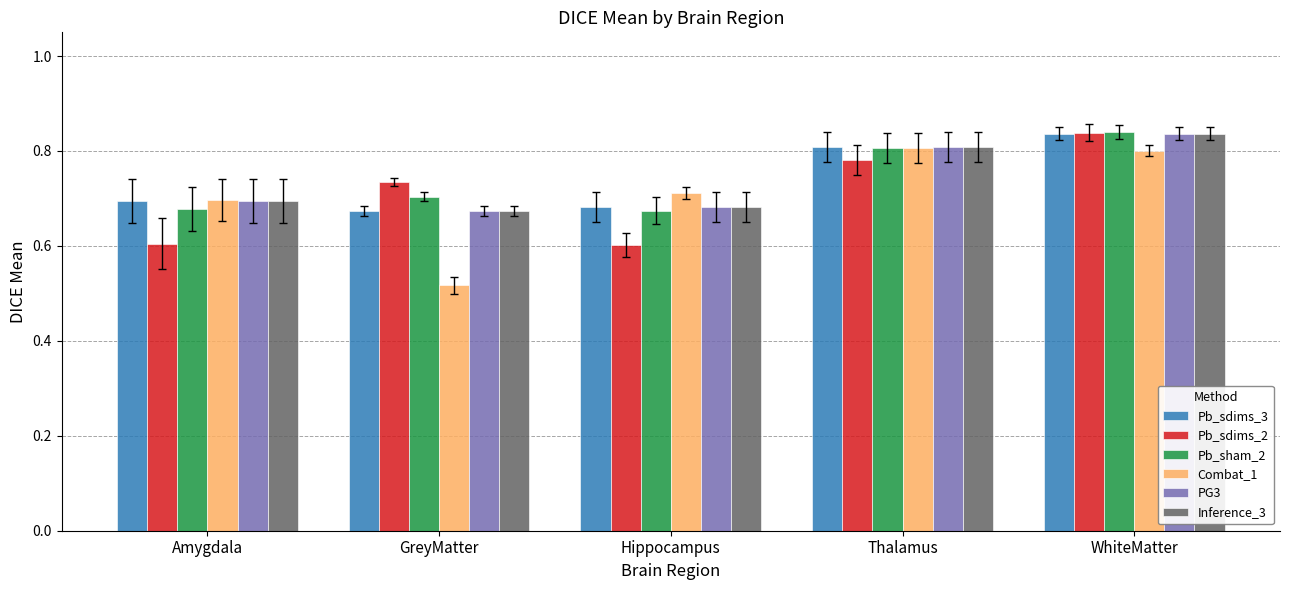

What is the difference between the maximum and minimum values in the PG3 series?

0.2